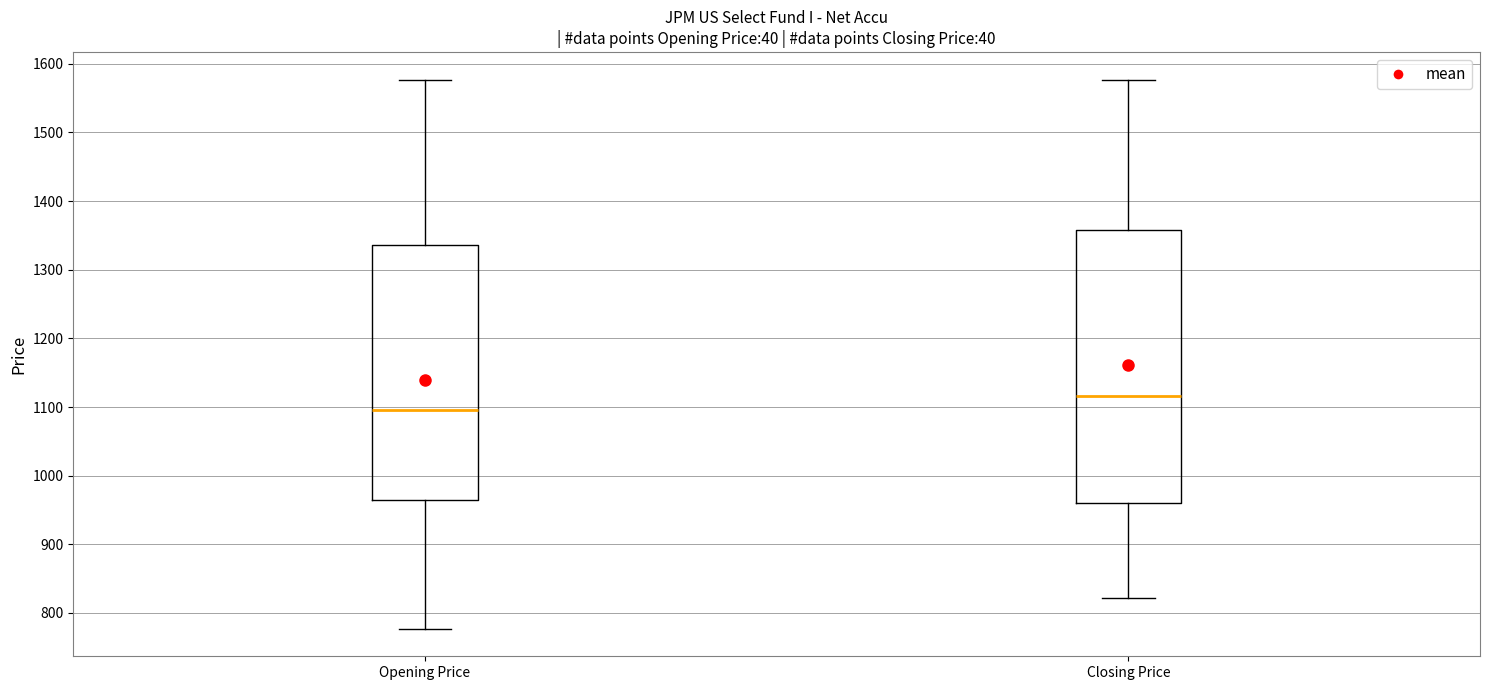

Which box has the lowest median line?

Opening Price